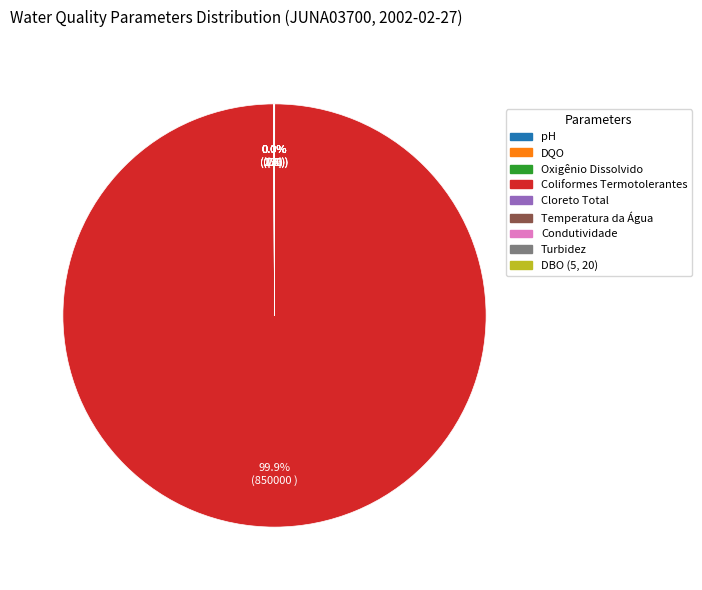

Which slice is the largest?

Coliformes Termotolerantes